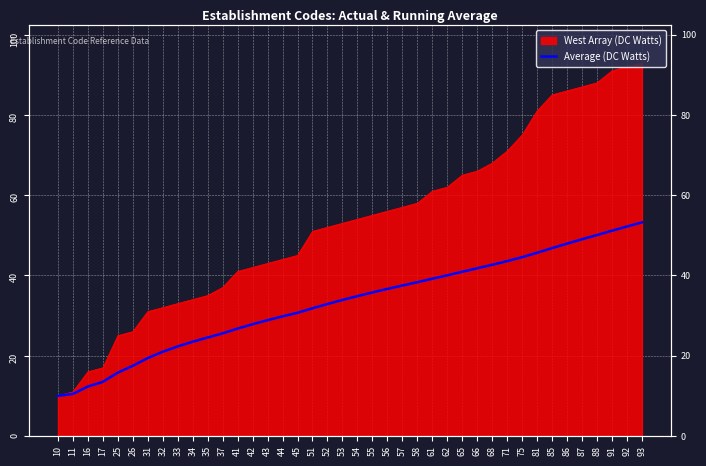

At which category does the chart reach its minimum across all series?

10